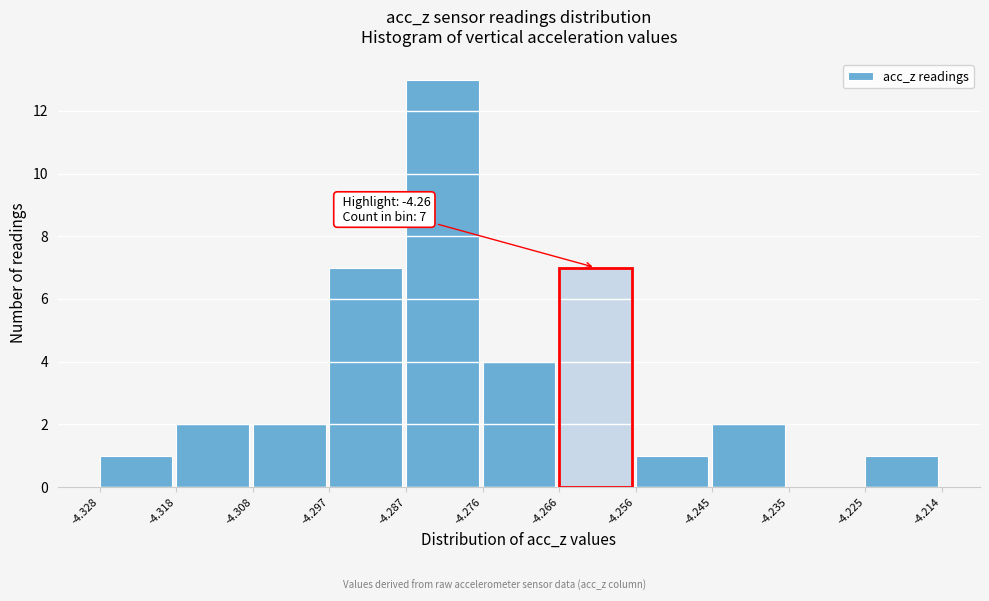

Over which range of the x-axis is the bar tallest?

-4.287 to -4.276